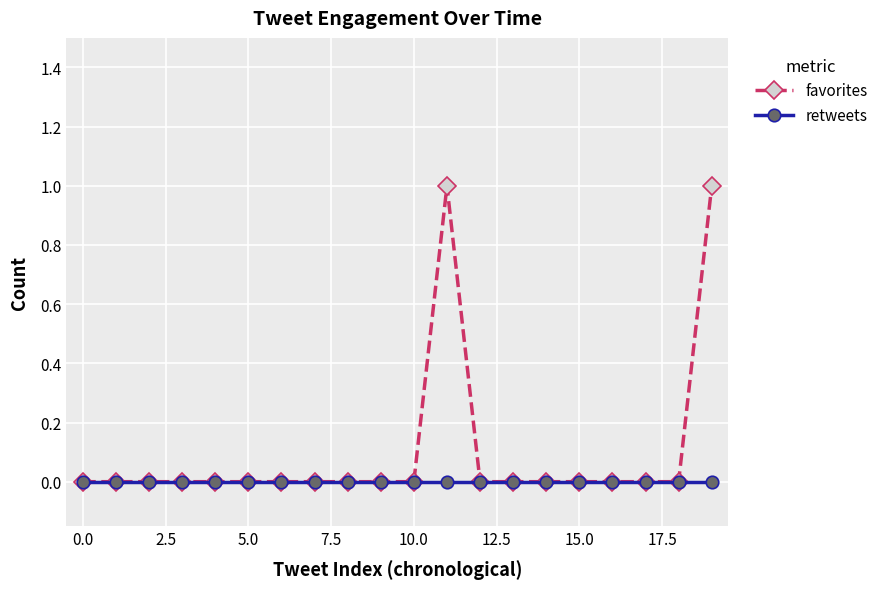

True or false: favorites has more than 0 interior local peaks.

True